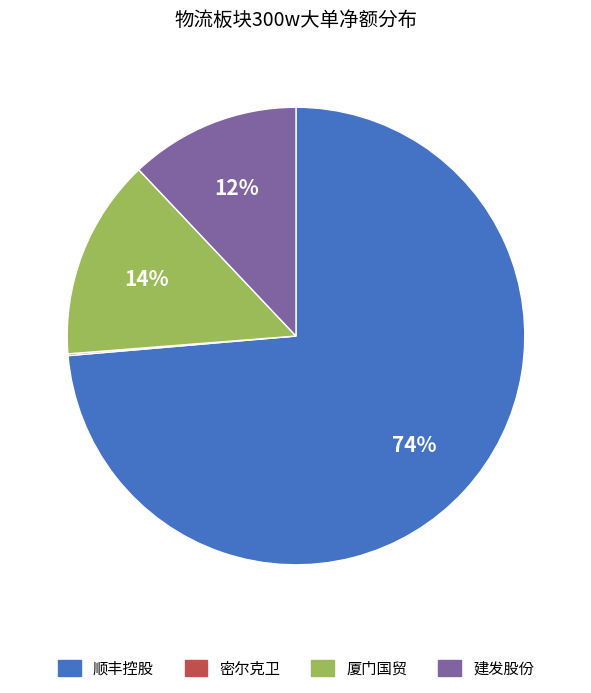

Does any single category account for the majority?

Yes